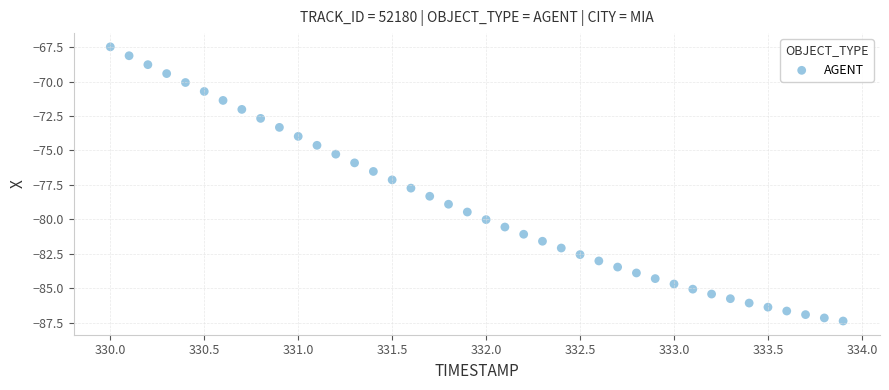

What is the range of X values (max minus min)?

3.9